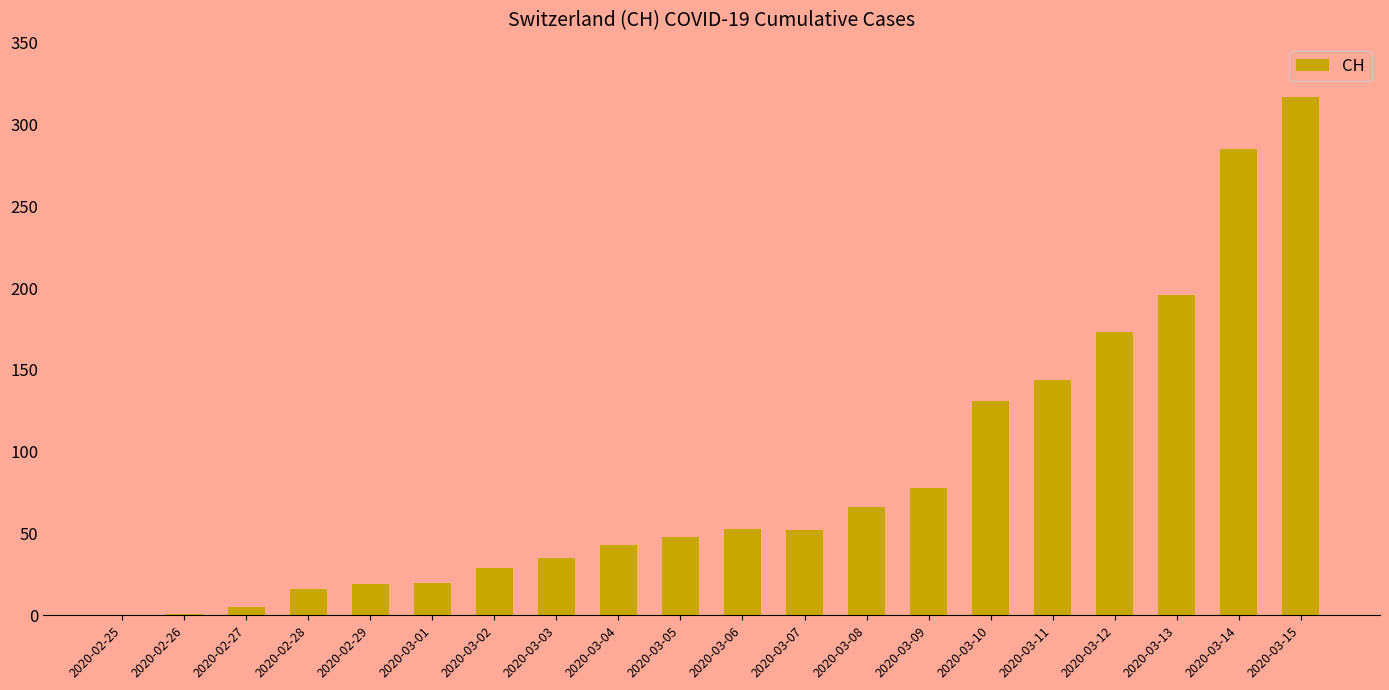

Are the bars grouped side by side (vs. stacked)?

No